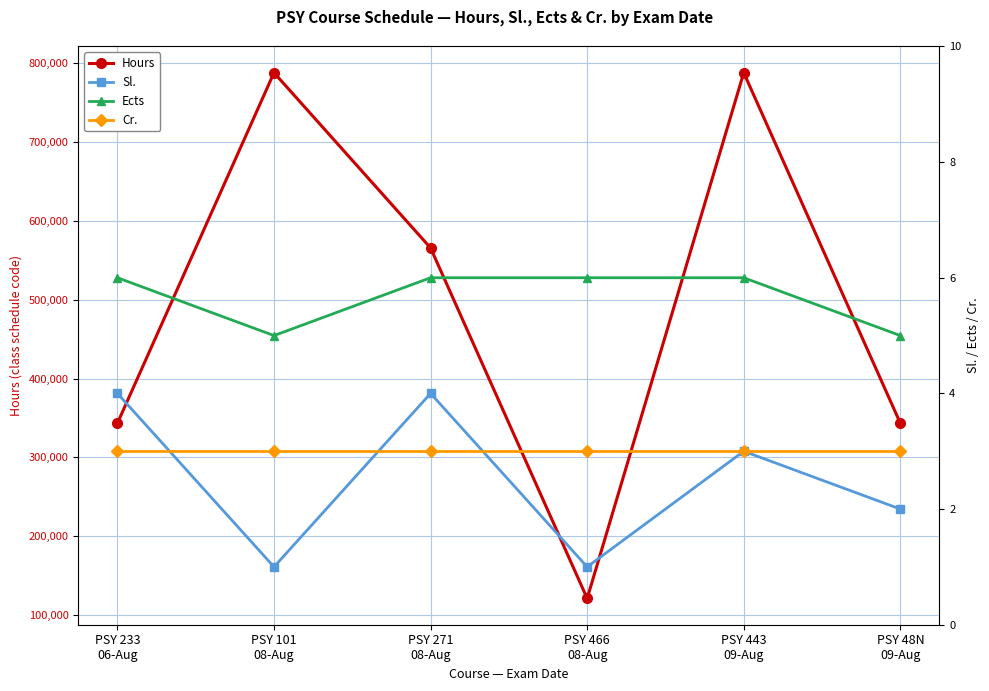

Which series has the largest range (max minus min)?

Hours